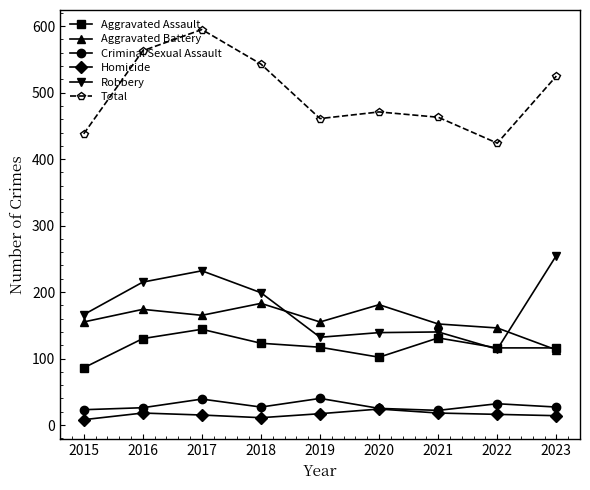

Is it true that Aggravated Assault equals 45 at 2023?

False